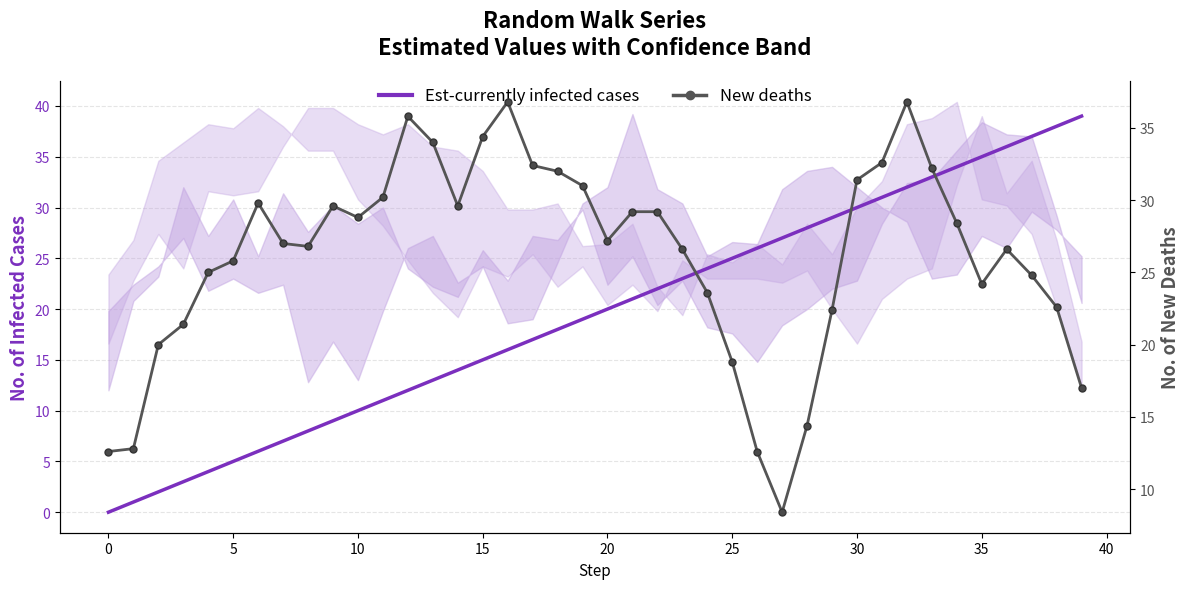

Is this an area chart (filled region under the line)?

No